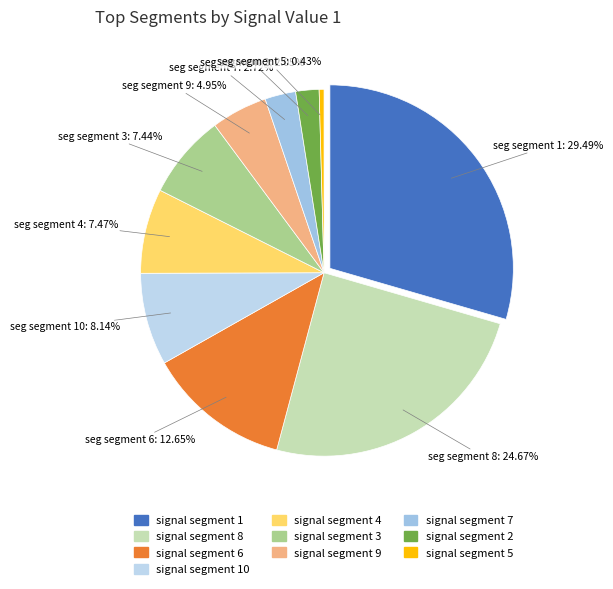

Which slice is the smallest?

signal segment 5